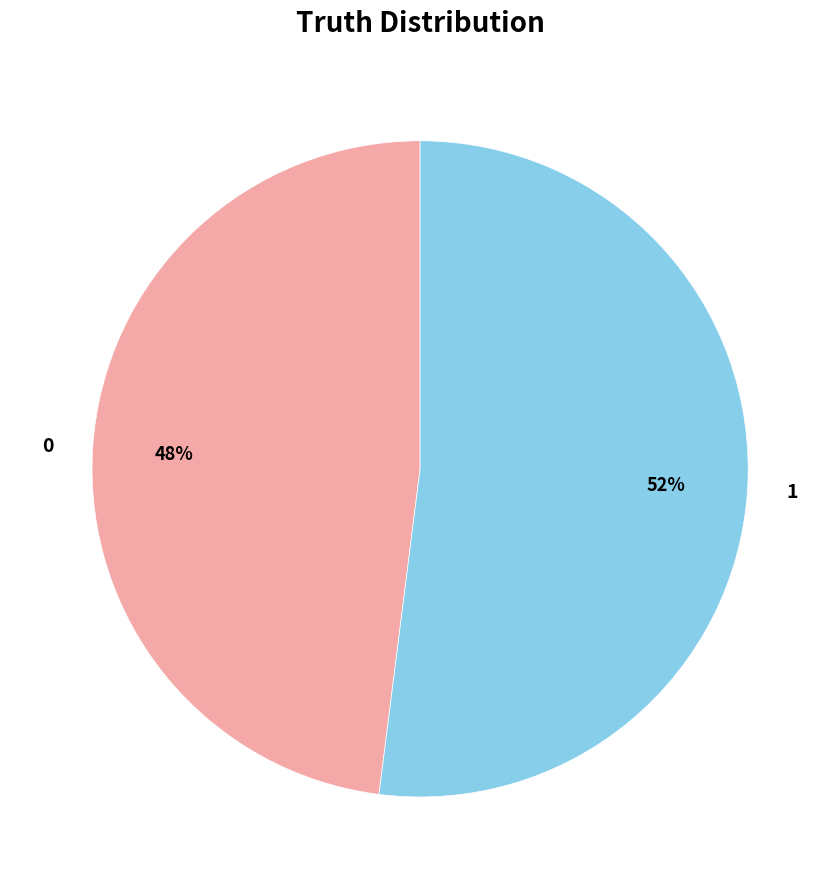

The 1 slice represents 52% of the pie. True or false?

True